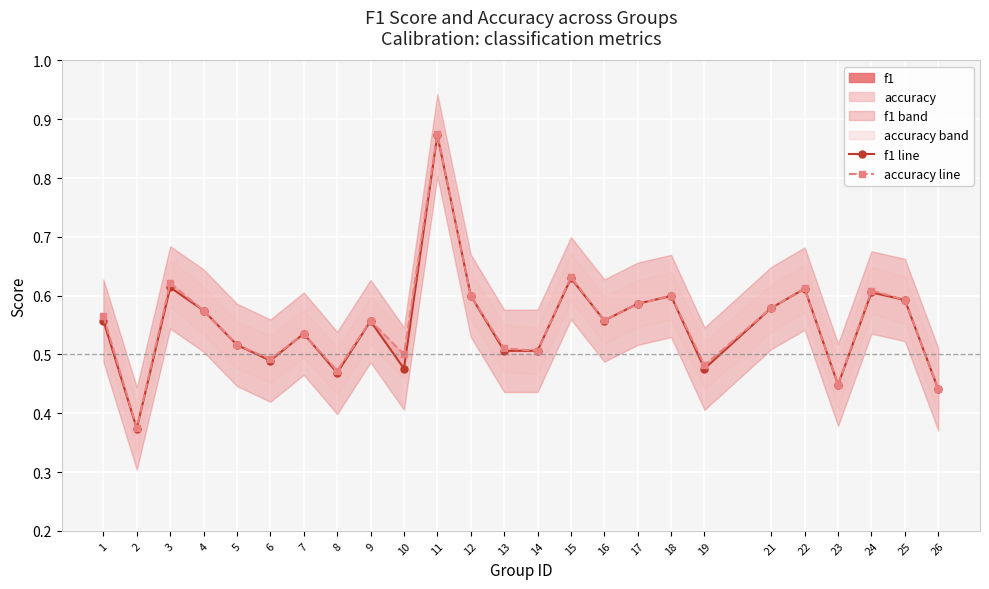

What is the value of the accuracy line point at the 7th from the left?

0.5